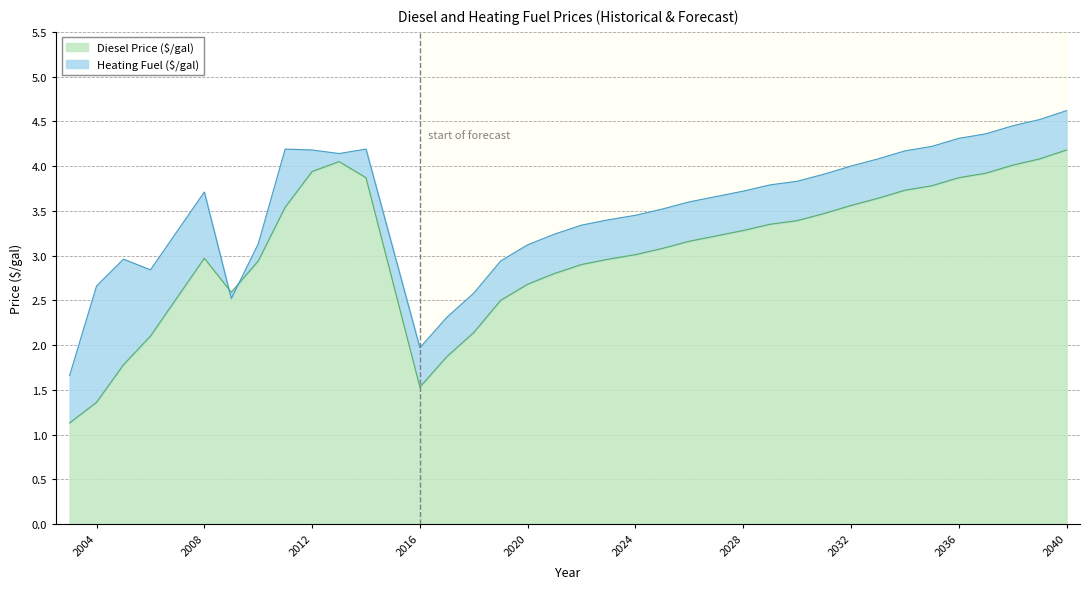

At which category is the sum across all series the highest?

2040